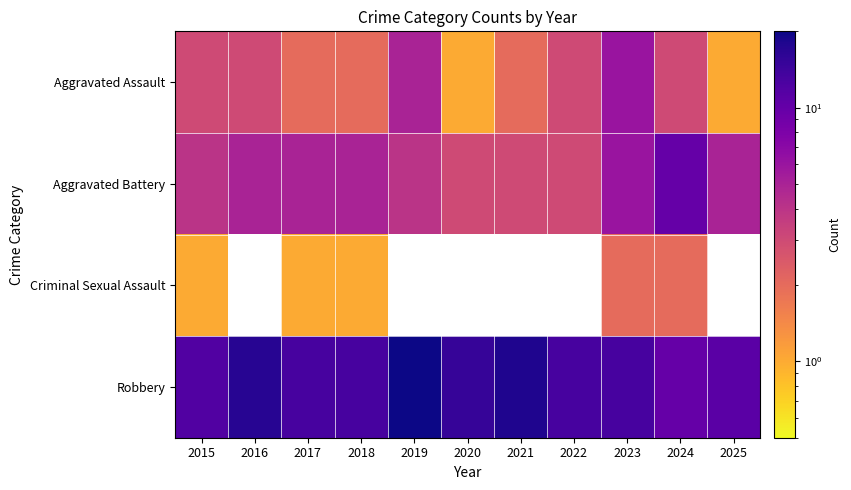

Which series changed the most between 2017 and 2022?

Aggravated Battery